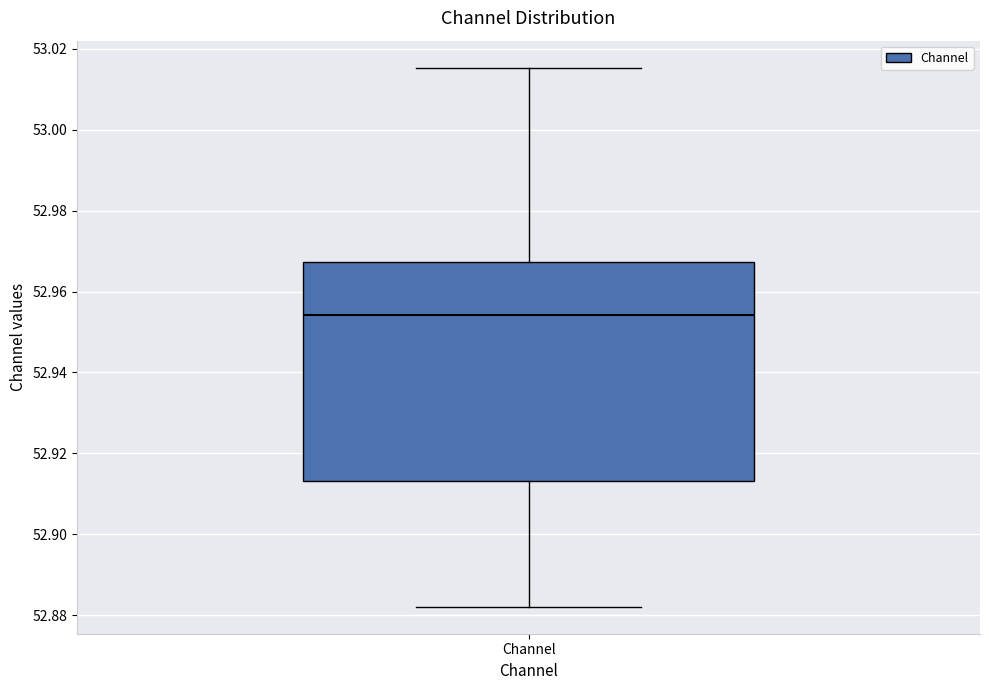

Transcribe this box plot: give where the median line is, the range the box spans, and where the two whiskers end, as read against the y-axis. The values are not printed on the chart, so give them approximately, as read against the axis.

median 52.954, box 52.914 to 52.968, whiskers 52.882 to 53.016